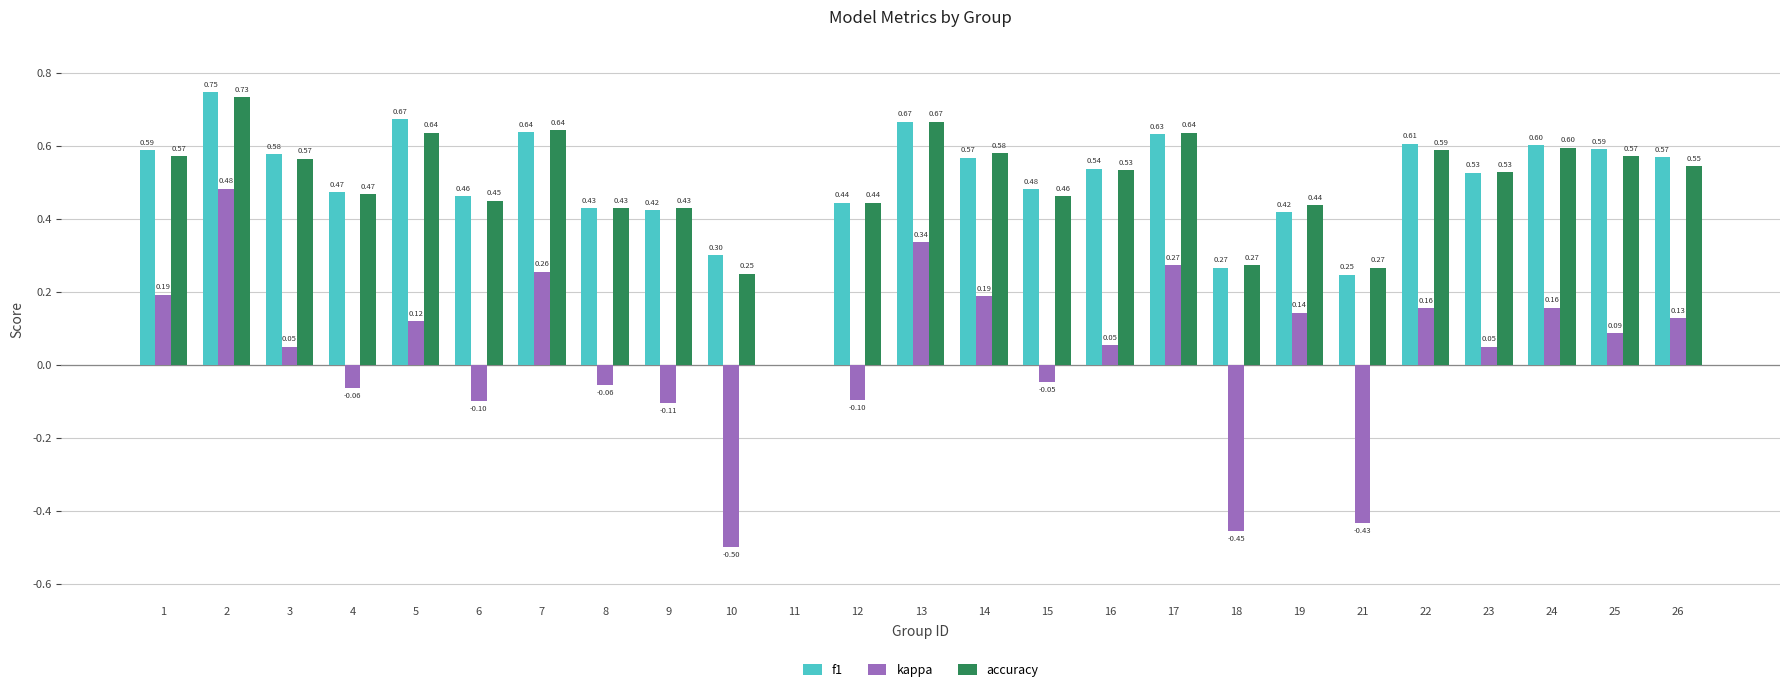

What is the sum of the f1 values at 7 and 4?

1.1